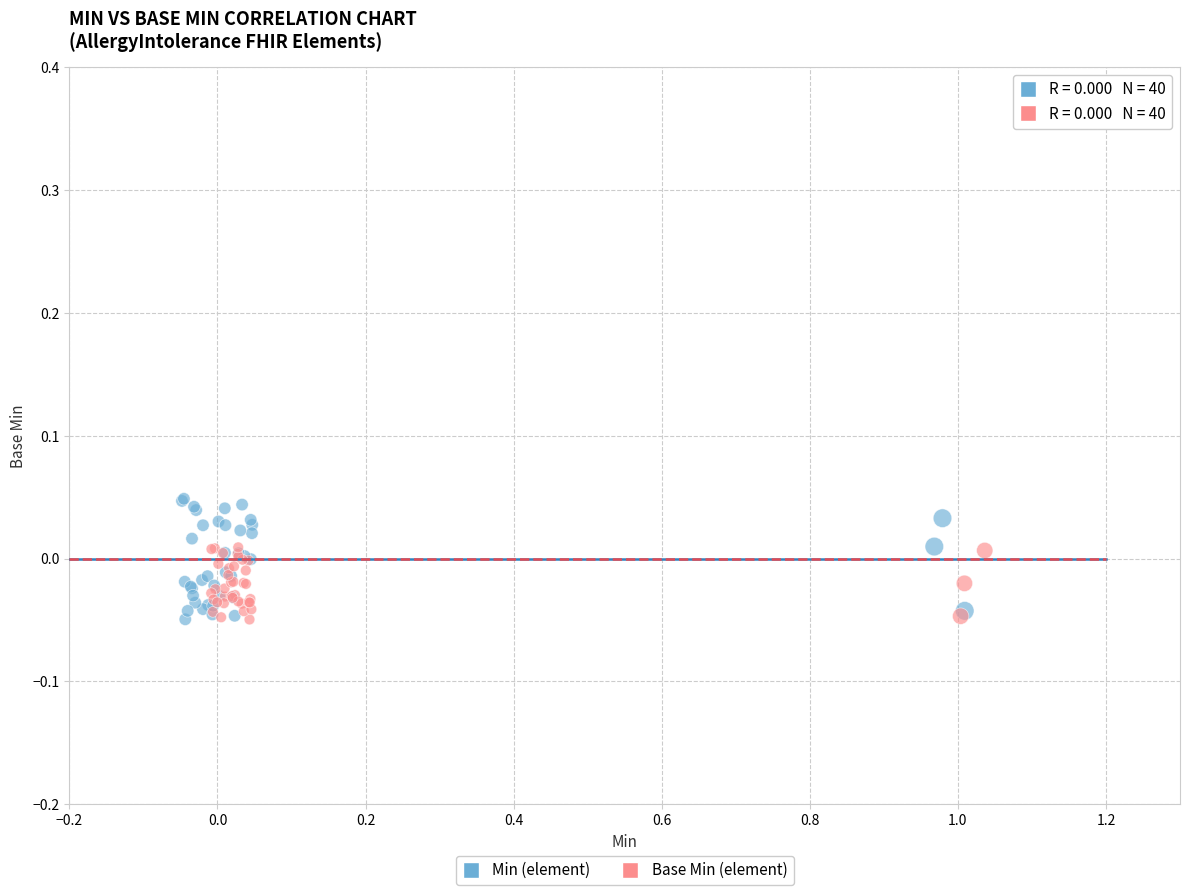

Which series contains the highest Y value?

Min (element)